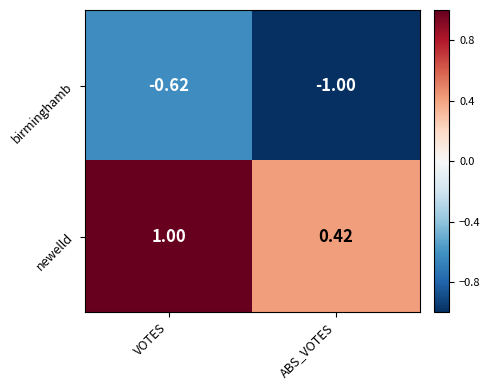

Rank the series by their maximum value, from highest to lowest.

newelld, birminghamb